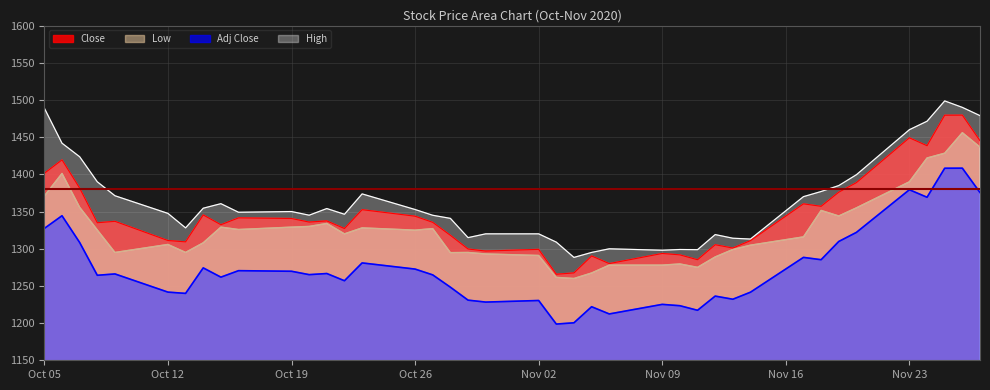

How many data points in Close are less than 1335?

19